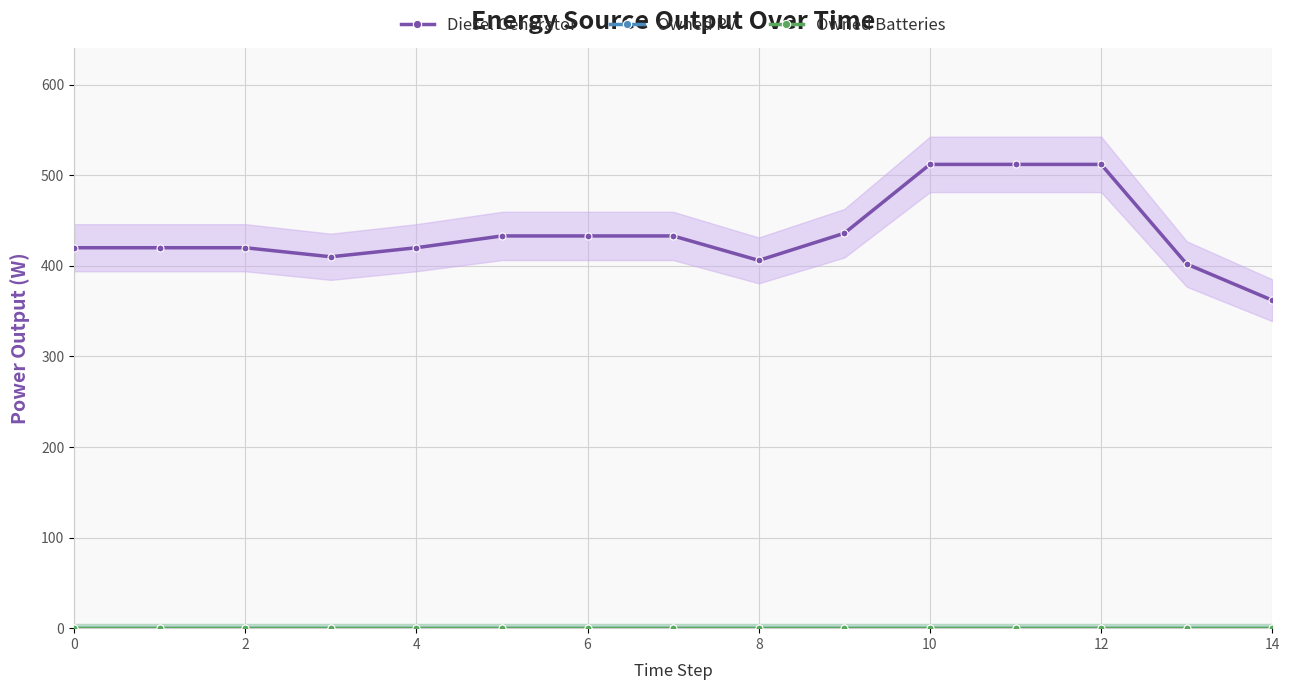

How many series are shown in this chart?

3